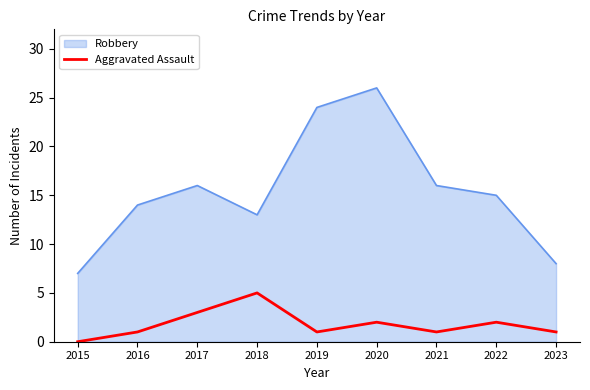

Does the chart display data point markers on the line(s)?

No